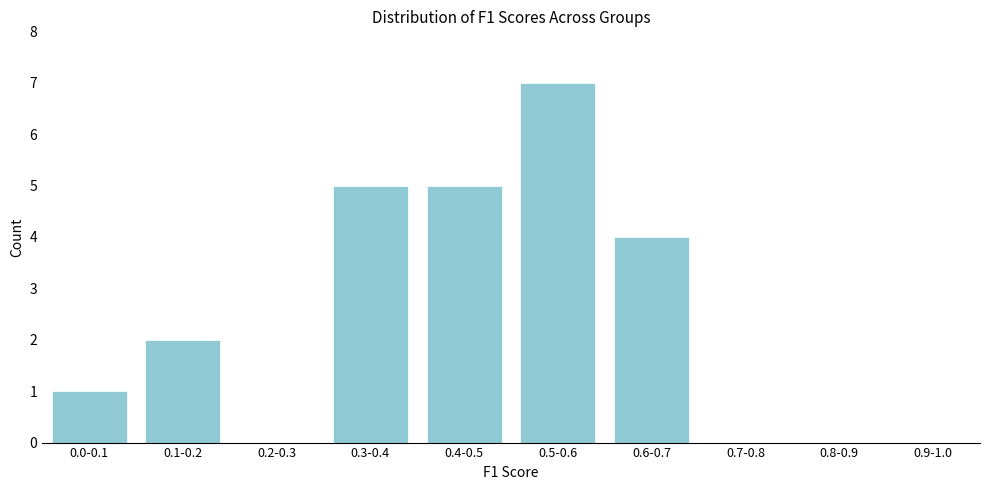

Reading left to right, extract all data points from this chart.

0.0-0.1=1	0.1-0.2=2	0.2-0.3=0	0.3-0.4=5	0.4-0.5=5	0.5-0.6=7	0.6-0.7=4	0.7-0.8=0	0.8-0.9=0	0.9-1.0=0